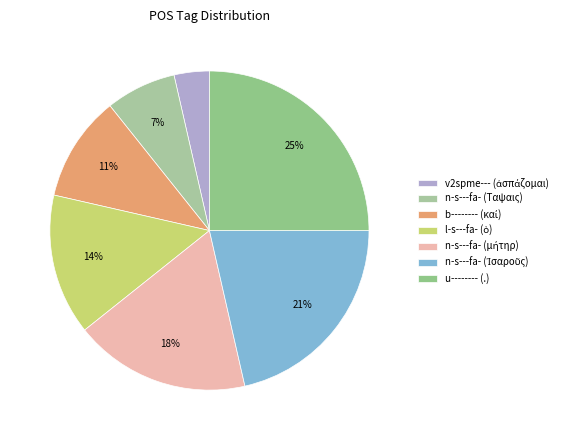

Is there a majority slice in this chart?

No